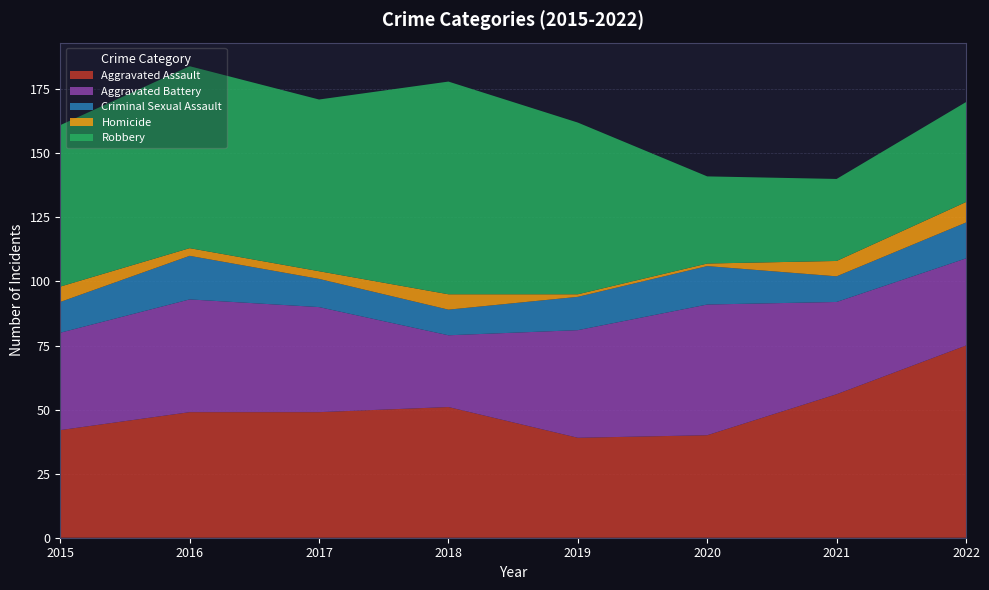

Reading left to right, transcribe all the data shown in this chart.

Aggravated Assault: 42	49	49	51	39	40	56	75
Aggravated Battery: 38	44	41	28	42	51	36	34
Criminal Sexual Assault: 12	17	11	10	13	15	10	14
Homicide: 6	3	3	6	1	1	6	8
Robbery: 63	71	67	83	67	34	32	39